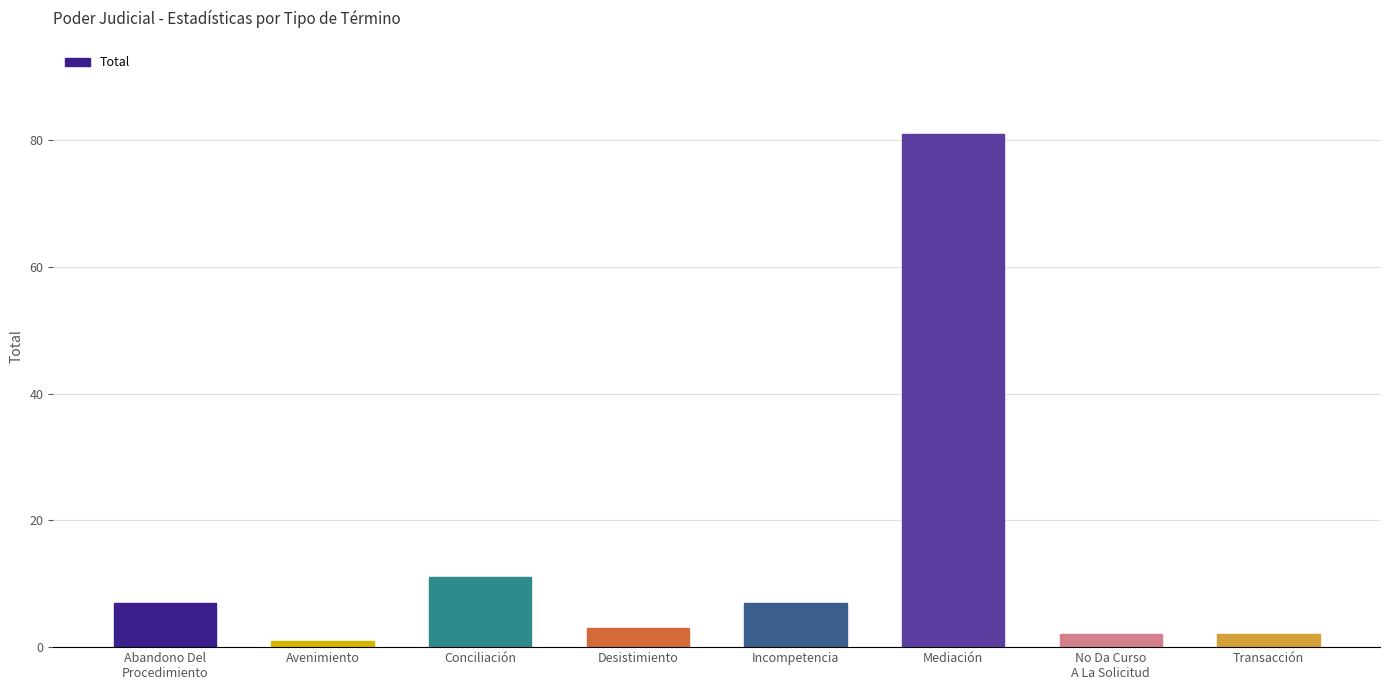

Reading right to left, list all the values displayed in this chart.

Transacción=2	No Da Curso
A La Solicitud=2	Mediación=81	Incompetencia=7	Desistimiento=3	Conciliación=11	Avenimiento=1	Abandono Del
Procedimiento=7